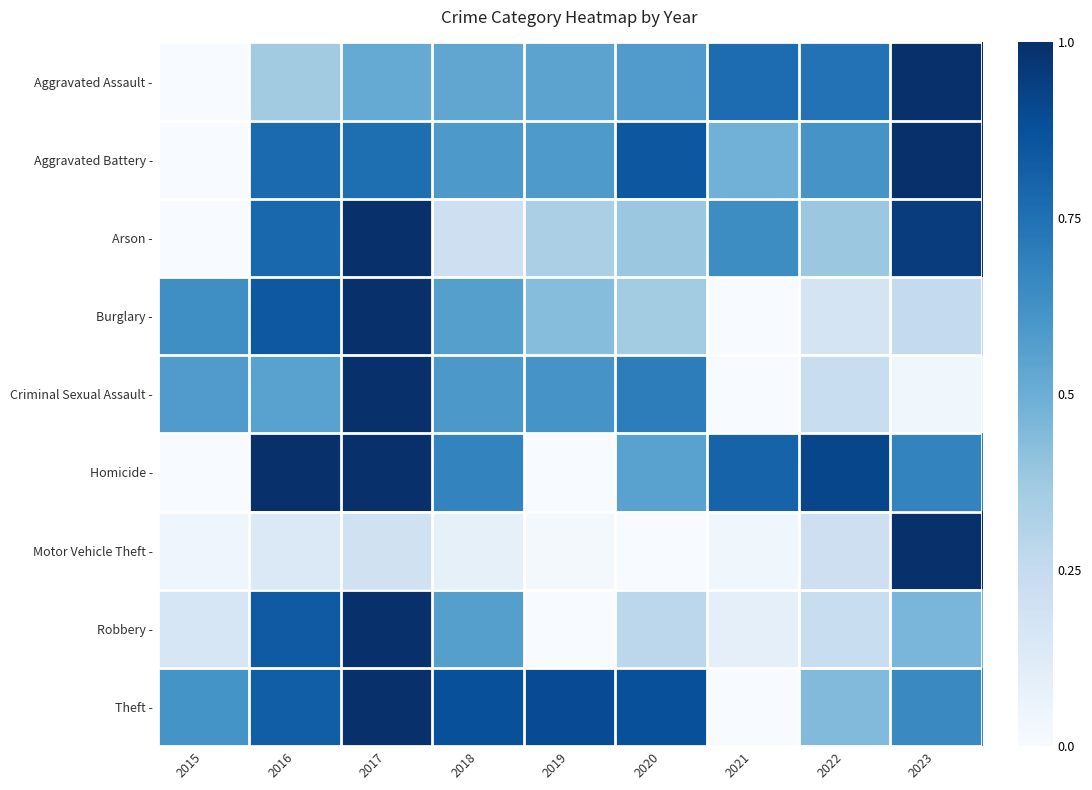

Reading right to left, extract all data points from this chart.

Aggravated Assault -: 2023=1.0	2022=0.7	2021=0.8	2020=0.6	2019=0.5	2018=0.5	2017=0.5	2016=0.4	2015=0.0
Aggravated Battery -: 2023=1.0	2022=0.6	2021=0.5	2020=0.9	2019=0.6	2018=0.6	2017=0.8	2016=0.8	2015=0.0
Arson -: 2023=1.0	2022=0.4	2021=0.6	2020=0.4	2019=0.3	2018=0.2	2017=1.0	2016=0.8	2015=0.0
Burglary -: 2023=0.3	2022=0.2	2021=0.0	2020=0.4	2019=0.4	2018=0.6	2017=1.0	2016=0.8	2015=0.6
Criminal Sexual Assault -: 2023=0.0	2022=0.2	2021=0.0	2020=0.7	2019=0.6	2018=0.6	2017=1.0	2016=0.6	2015=0.6
Homicide -: 2023=0.7	2022=0.9	2021=0.8	2020=0.6	2019=0.0	2018=0.7	2017=1.0	2016=1.0	2015=0.0
Motor Vehicle Theft -: 2023=1.0	2022=0.2	2021=0.0	2020=0.0	2019=0.0	2018=0.1	2017=0.2	2016=0.1	2015=0.0
Robbery -: 2023=0.5	2022=0.2	2021=0.1	2020=0.3	2019=0.0	2018=0.6	2017=1.0	2016=0.8	2015=0.2
Theft -: 2023=0.7	2022=0.4	2021=0.0	2020=0.9	2019=0.9	2018=0.9	2017=1.0	2016=0.8	2015=0.6